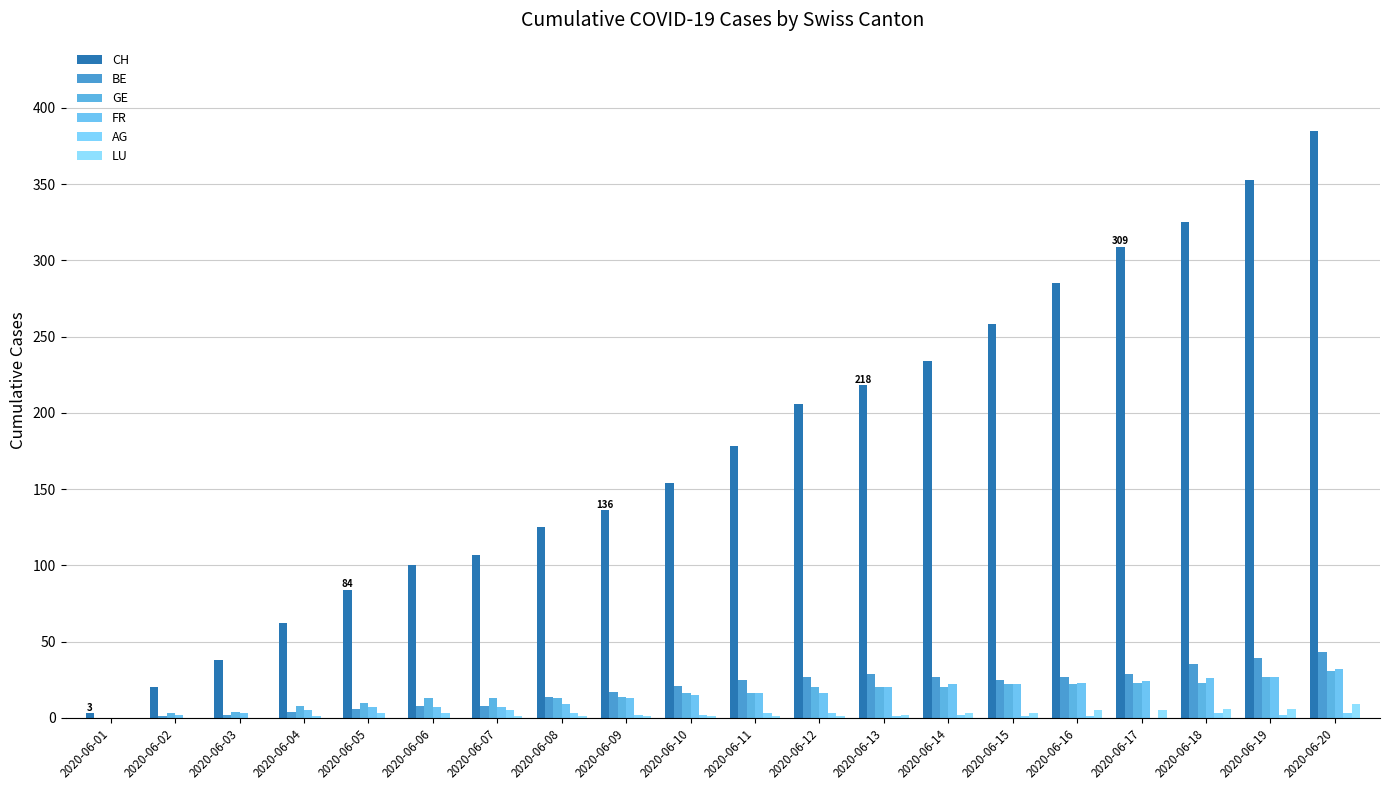

The value of GE at 2020-06-05 is 17. True or false?

False